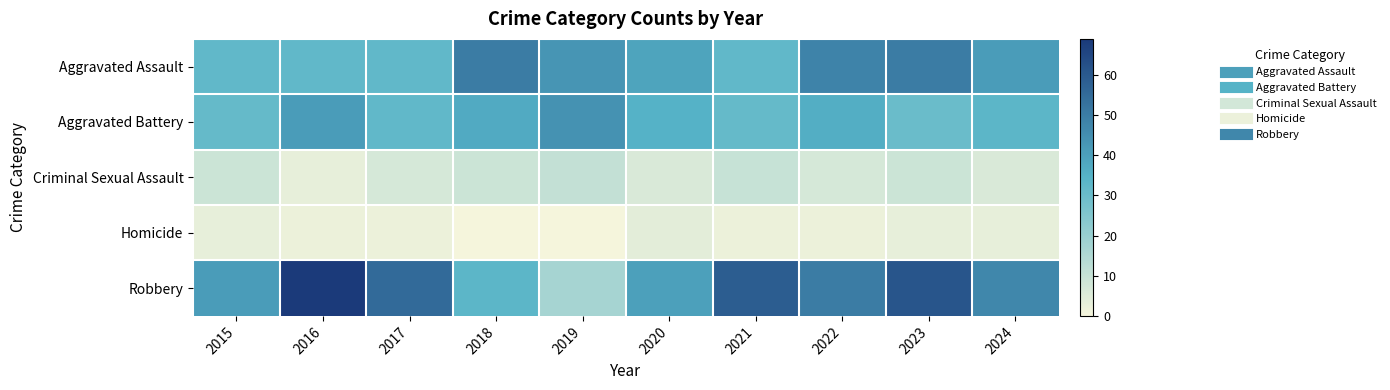

Between 2022 and 2017, which is larger?

2022